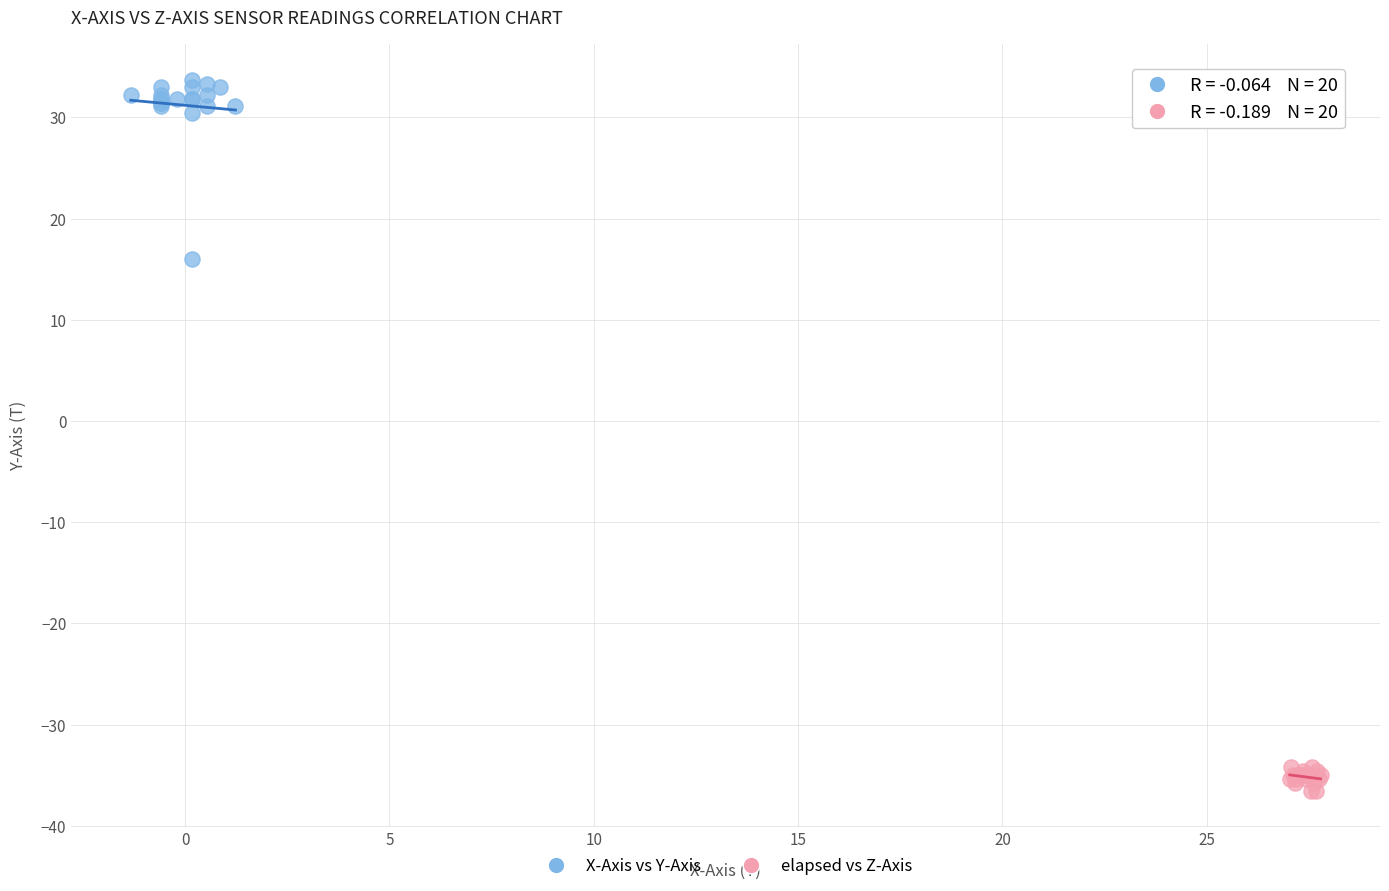

Which series reaches the minimum Y coordinate?

elapsed vs Z-Axis